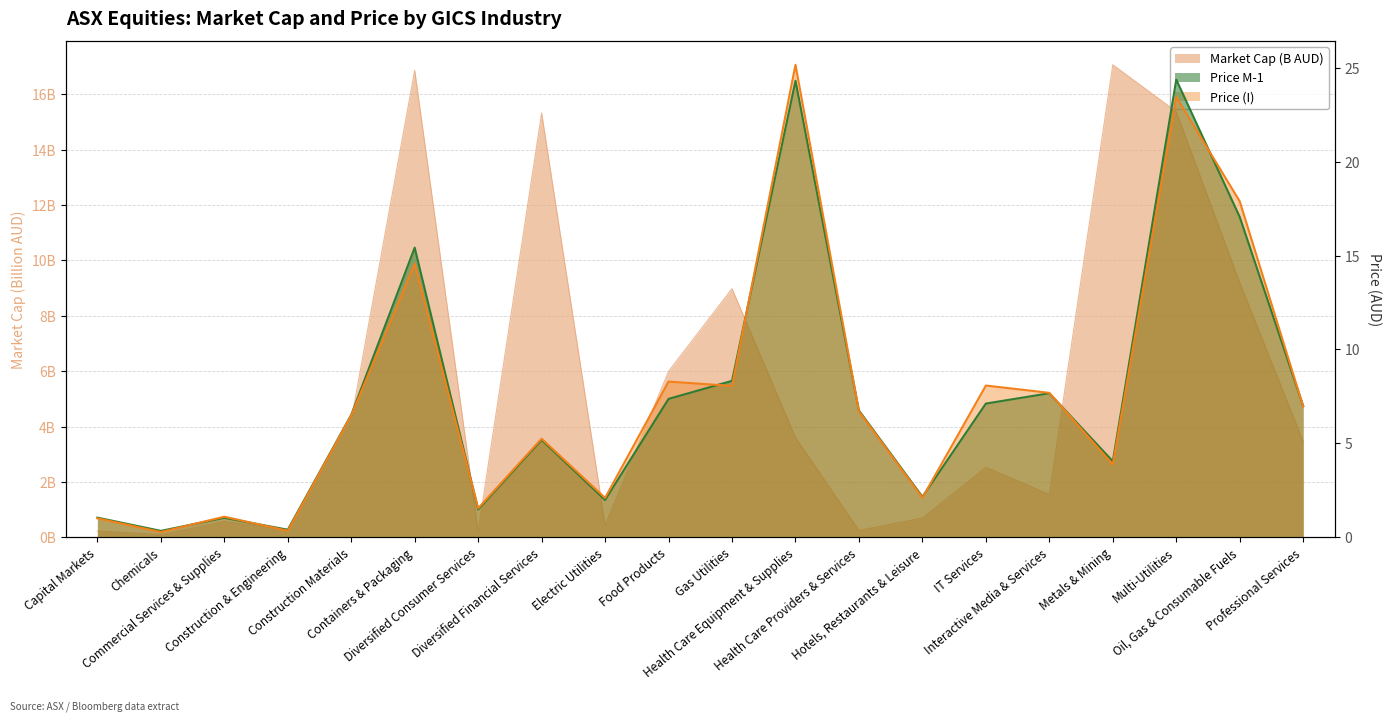

Is the value of Price (I) at Interactive Media & Services greater than the value of Market Cap (B) at Chemicals?

Yes